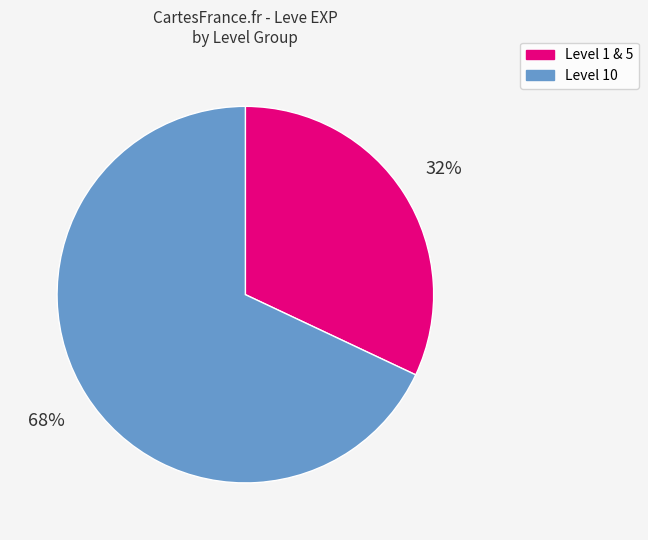

To the nearest percent, what is the average slice percentage?

50%